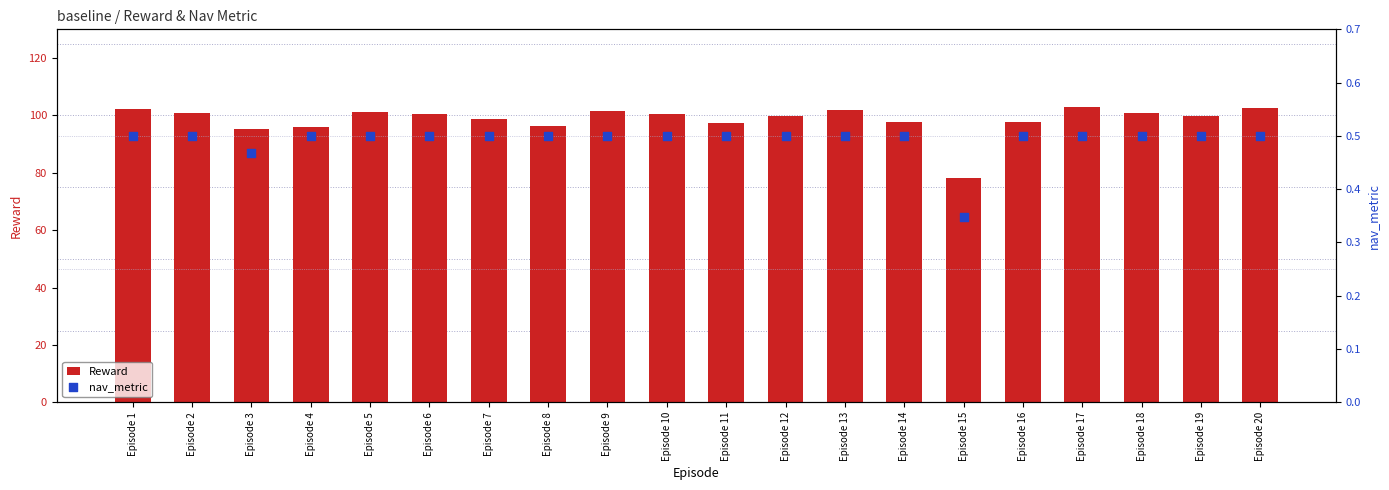

What is the total value across all series at Episode 20?

102.9